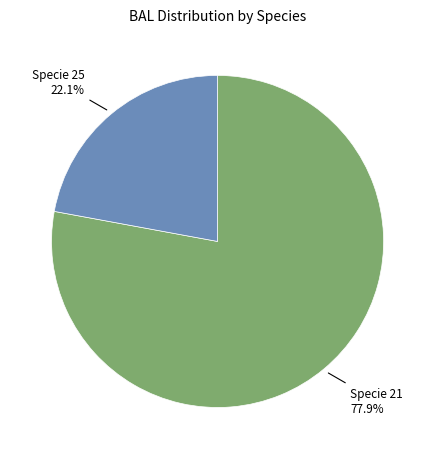

Is there a majority slice in this chart?

Yes